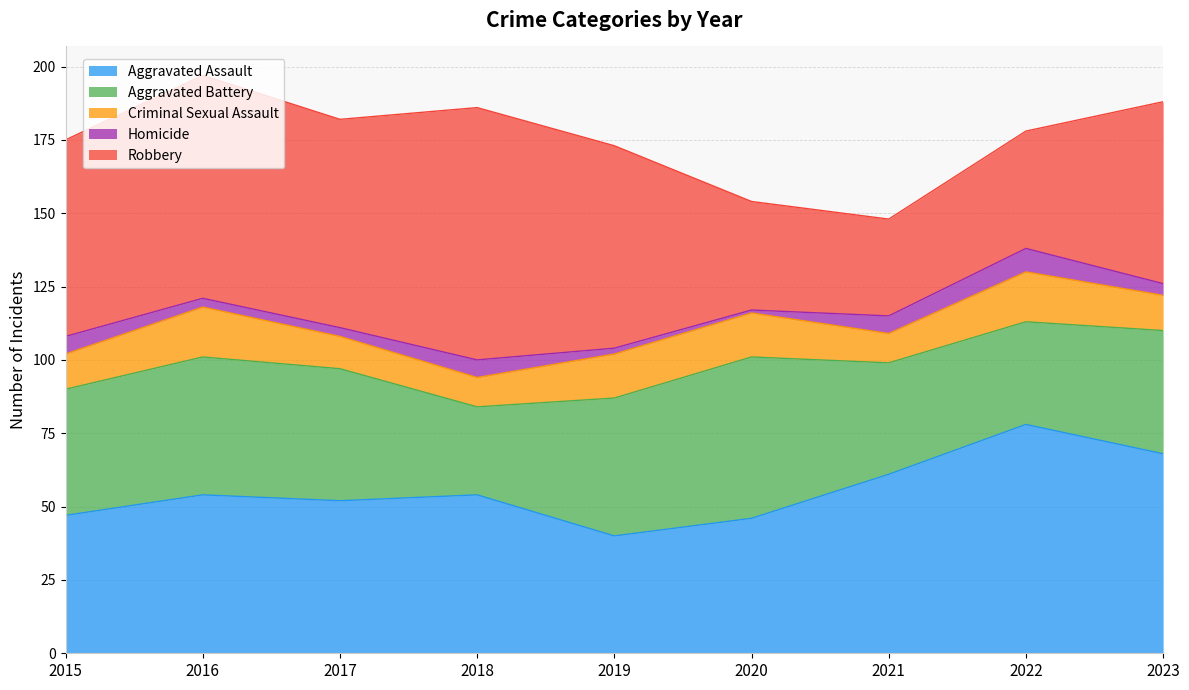

At which category does the chart reach its peak across all series?

2018